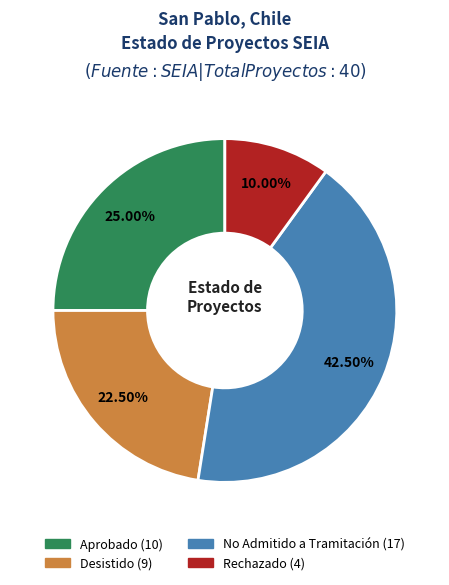

The No Admitido a Tramitación slice represents 37% of the pie. True or false?

False